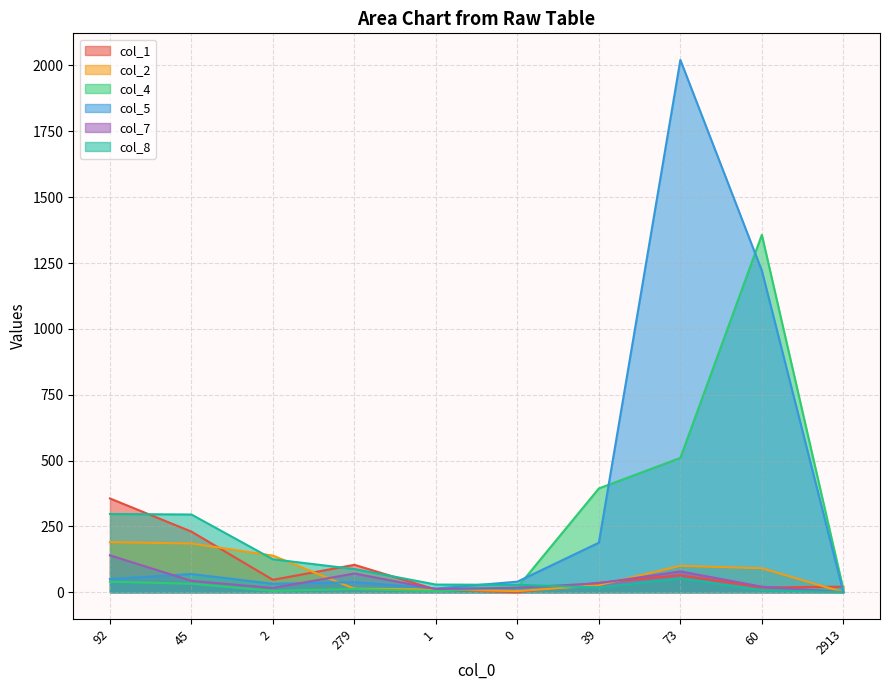

Reading right to left, transcribe all the data shown in this chart.

col_1: 2913=21	60=18	73=64	39=36	0=0	1=10	279=104	2=47	45=230	92=356
col_2: 2913=0	60=91	73=100	39=27	0=4	1=11	279=13	2=139	45=185	92=190
col_4: 2913=11	60=1357	73=510	39=394	0=18	1=4	279=12	2=5	45=32	92=40
col_5: 2913=0	60=1221	73=2021	39=188	0=40	1=14	279=38	2=32	45=69	92=50
col_7: 2913=0	60=21	73=79	39=34	0=17	1=12	279=71	2=16	45=43	92=140
col_8: 2913=0	60=8	73=52	39=18	0=28	1=29	279=88	2=125	45=295	92=297